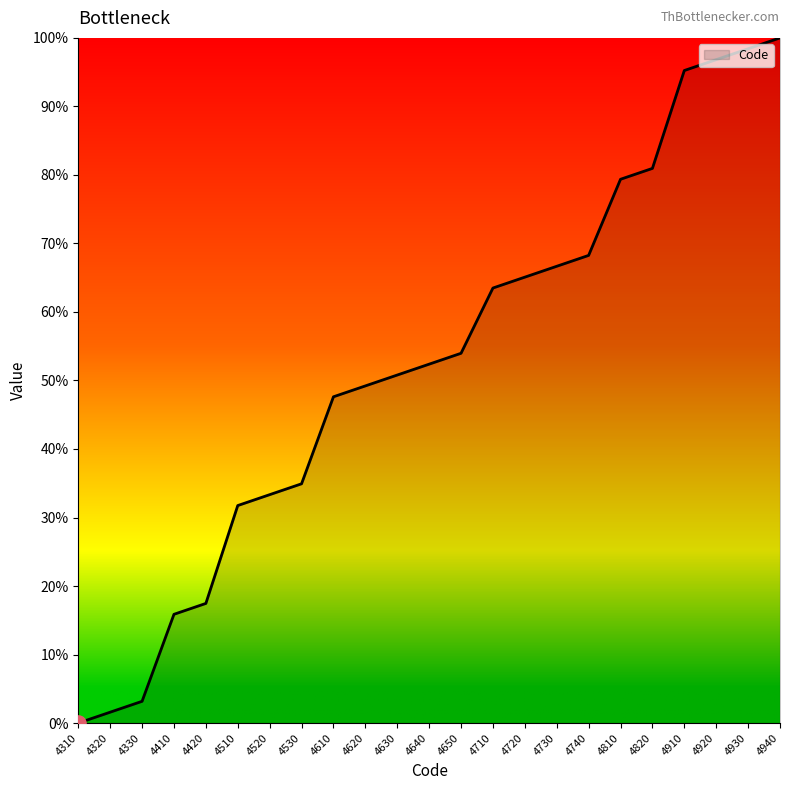

Which has a higher value, 4810 or 4330?

4810